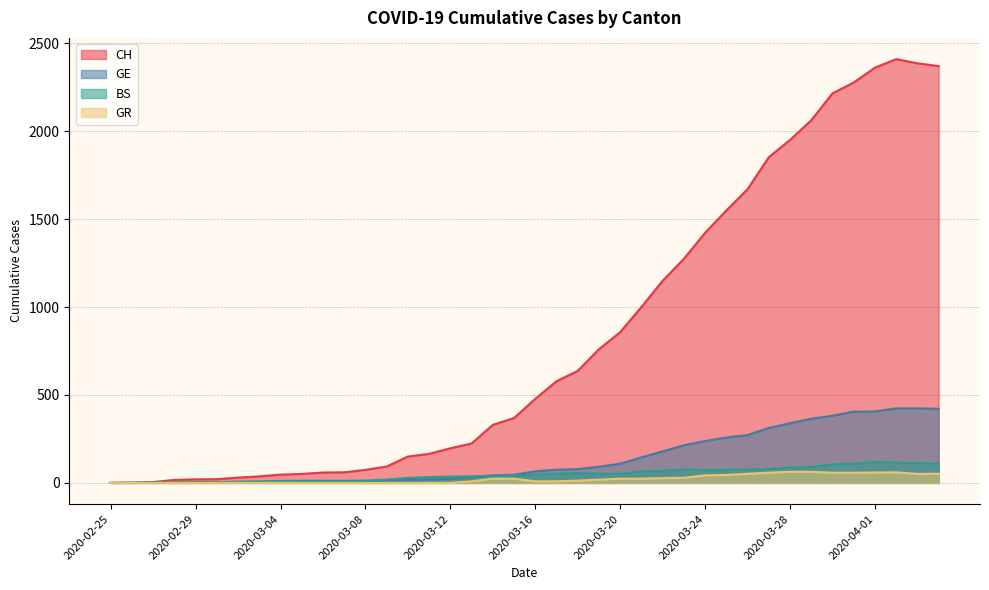

What is the approximate value of GE at 2020-03-04, to the nearest 5?

5